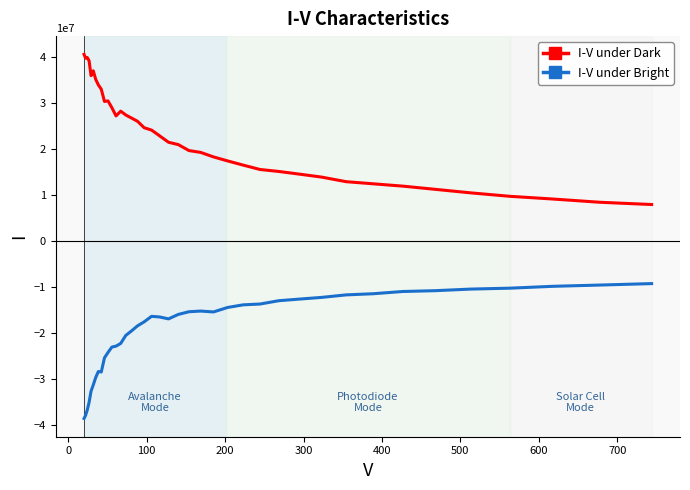

What is the minimum value shown in the chart?

-38488665.9